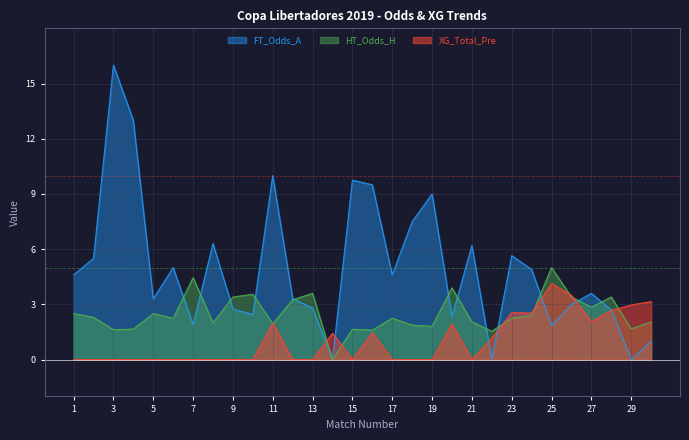

The value of XG_Total_Pre at 26 is 0.8. True or false?

False